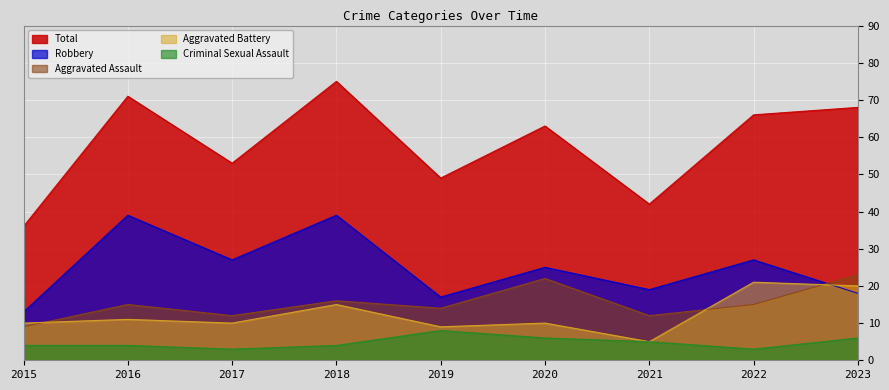

True or false: Aggravated Battery and Total intersect in this chart.

False